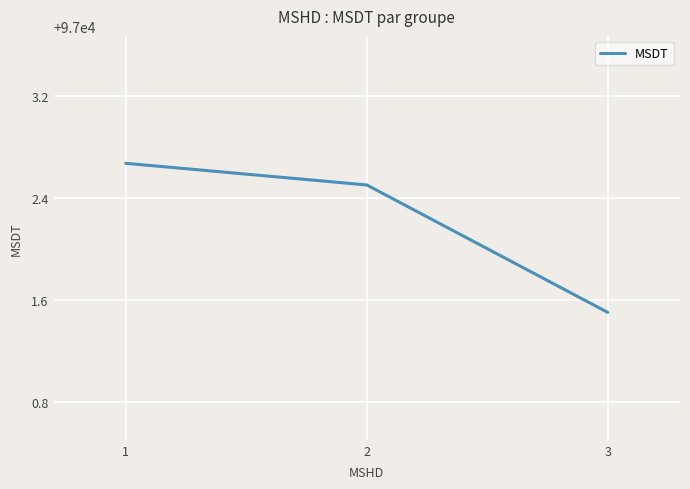

What is the ratio of the value at 3 to the value at 1?

1.0